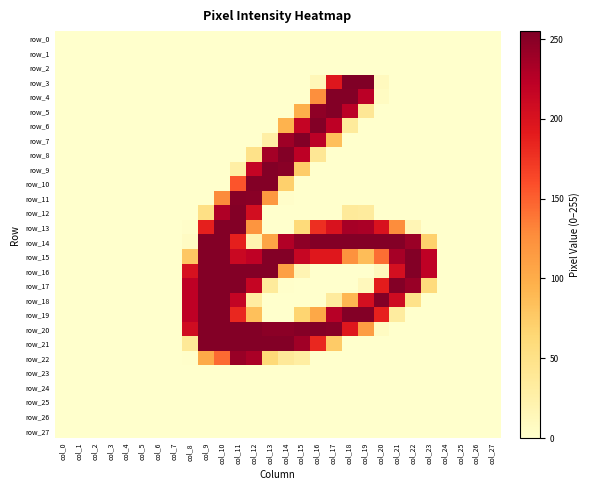

Reading left to right, list all the values displayed in this chart.

row_0: 0	0	0	0	0	0	0	0	0	0	0	0	0	0	0	0	0	0	0	0	0	0	0	0	0	0	0	0
row_1: 0	0	0	0	0	0	0	0	0	0	0	0	0	0	0	0	0	0	0	0	0	0	0	0	0	0	0	0
row_2: 0	0	0	0	0	0	0	0	0	0	0	0	0	0	0	0	0	0	0	0	0	0	0	0	0	0	0	0
row_3: 0	0	0	0	0	0	0	0	0	0	0	0	0	0	0	0	14	195	255	255	10	0	0	0	0	0	0	0
row_4: 0	0	0	0	0	0	0	0	0	0	0	0	0	0	0	0	125	253	253	224	7	0	0	0	0	0	0	0
row_5: 0	0	0	0	0	0	0	0	0	0	0	0	0	0	0	97	247	253	224	40	0	0	0	0	0	0	0	0
row_6: 0	0	0	0	0	0	0	0	0	0	0	0	0	0	94	217	253	222	35	0	0	0	0	0	0	0	0	0
row_7: 0	0	0	0	0	0	0	0	0	0	0	0	0	28	239	253	224	85	0	0	0	0	0	0	0	0	0	0
row_8: 0	0	0	0	0	0	0	0	0	0	0	0	49	236	253	223	40	0	0	0	0	0	0	0	0	0	0	0
row_9: 0	0	0	0	0	0	0	0	0	0	0	28	217	253	250	74	0	0	0	0	0	0	0	0	0	0	0	0
row_10: 0	0	0	0	0	0	0	0	0	0	0	156	253	253	71	0	0	0	0	0	0	0	0	0	0	0	0	0
row_11: 0	0	0	0	0	0	0	0	0	0	128	251	250	118	2	0	0	0	0	0	0	0	0	0	0	0	0	0
row_12: 0	0	0	0	0	0	0	0	0	52	230	253	205	0	0	0	0	0	36	34	0	0	0	0	0	0	0	0
row_13: 0	0	0	0	0	0	0	0	2	188	253	253	120	0	0	60	178	200	235	233	200	127	16	0	0	0	0	0
row_14: 0	0	0	0	0	0	0	0	6	253	253	188	20	106	229	248	253	253	253	253	253	253	241	70	0	0	0	0
row_15: 0	0	0	0	0	0	0	0	78	253	253	213	221	253	253	215	194	194	123	86	143	235	253	221	0	0	0	0
row_16: 0	0	0	0	0	0	0	0	202	253	253	253	253	253	111	18	0	0	0	0	11	204	253	221	0	0	0	0
row_17: 0	0	0	0	0	0	0	0	222	253	253	253	216	35	1	0	0	0	0	11	190	253	242	59	0	0	0	0
row_18: 0	0	0	0	0	0	0	0	222	253	253	218	31	0	0	0	0	34	91	204	253	209	48	0	0	0	0	0
row_19: 0	0	0	0	0	0	0	0	222	253	253	183	84	0	0	67	104	226	253	253	187	32	0	0	0	0	0	0
row_20: 0	0	0	0	0	0	0	0	208	253	253	253	253	249	249	252	253	251	195	113	7	0	0	0	0	0	0	0
row_21: 0	0	0	0	0	0	0	0	38	253	253	253	253	253	253	238	183	75	0	0	0	0	0	0	0	0	0	0
row_22: 0	0	0	0	0	0	0	0	1	102	145	242	233	62	37	30	0	0	0	0	0	0	0	0	0	0	0	0
row_23: 0	0	0	0	0	0	0	0	0	0	0	0	0	0	0	0	0	0	0	0	0	0	0	0	0	0	0	0
row_24: 0	0	0	0	0	0	0	0	0	0	0	0	0	0	0	0	0	0	0	0	0	0	0	0	0	0	0	0
row_25: 0	0	0	0	0	0	0	0	0	0	0	0	0	0	0	0	0	0	0	0	0	0	0	0	0	0	0	0
row_26: 0	0	0	0	0	0	0	0	0	0	0	0	0	0	0	0	0	0	0	0	0	0	0	0	0	0	0	0
row_27: 0	0	0	0	0	0	0	0	0	0	0	0	0	0	0	0	0	0	0	0	0	0	0	0	0	0	0	0